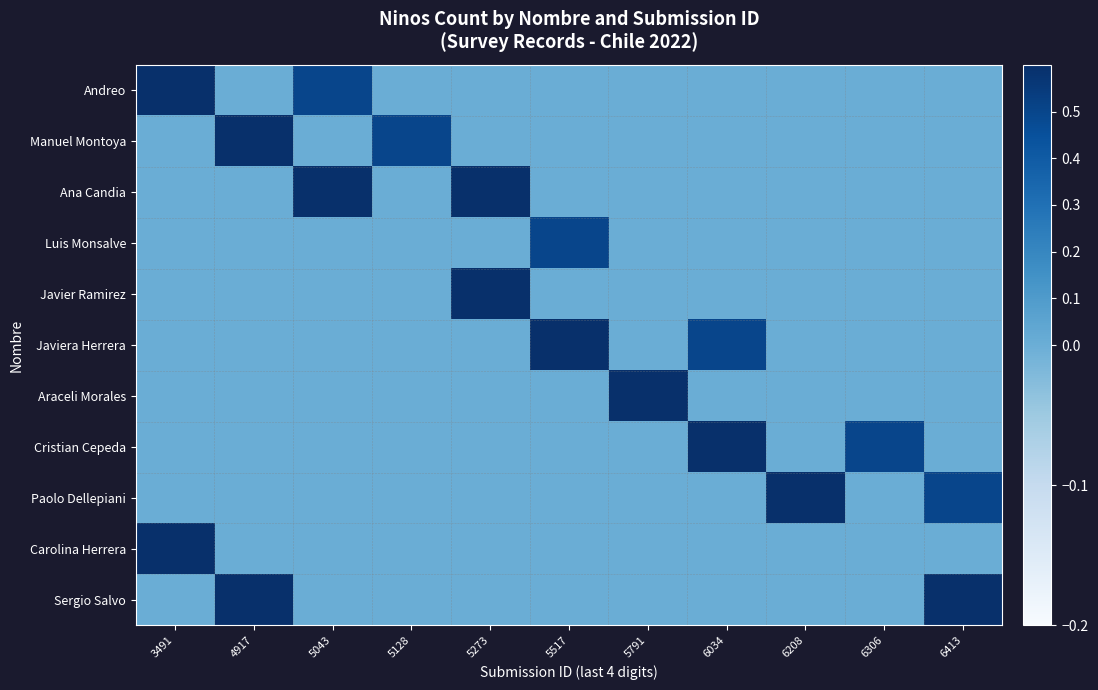

What is the spread (max minus min) of values at 6413?

1.0